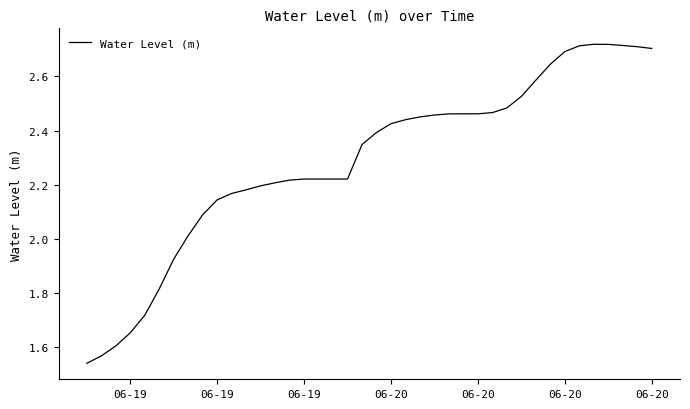

What is the sum of all values?

91.5